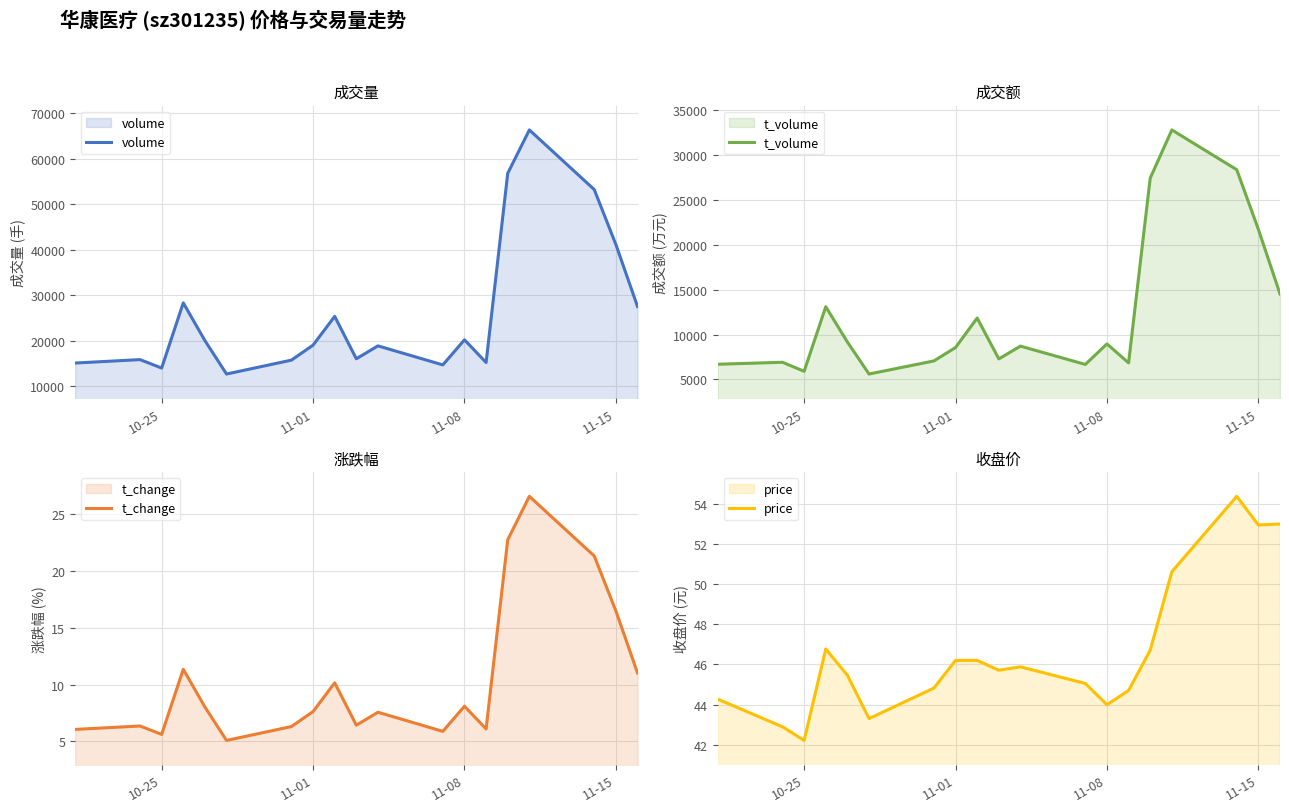

Reading right to left, what are all the values shown in this chart?

volume: 27540.0	41158.0	53231.0	66336.0	56807.0	15231.0	20223.0	14710.0	18892.0	16056.0	25371.0	19056.0	15758.0	12707.0	20048.0	28338.0	14019.0	15871.0	15118.0
t_volume: 14522.0	21715.0	28357.0	32786.0	27416.0	6843.0	8956.0	6668.0	8707.0	7286.0	11833.0	8555.0	7059.0	5601.0	9166.0	13097.0	5902.0	6909.0	6689.0
t_change: 11.0	16.5	21.3	26.6	22.8	6.1	8.1	5.9	7.6	6.4	10.2	7.6	6.3	5.1	8.0	11.3	5.6	6.4	6.1
price: 53.0	53.0	54.4	50.6	46.7	44.7	44.0	45.0	45.9	45.7	46.2	46.2	44.8	43.3	45.5	46.8	42.2	42.9	44.3